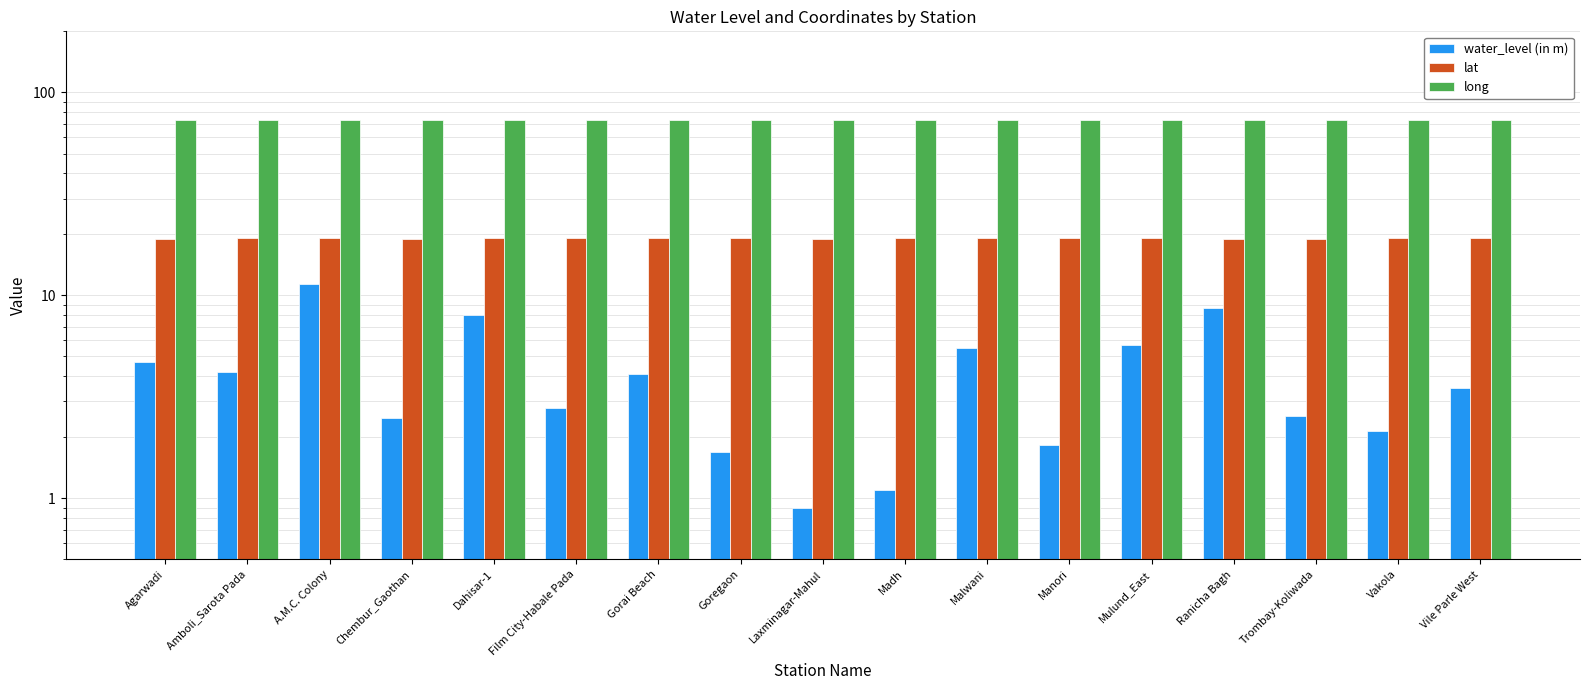

Read the water_level (in m) value at Trombay-Koliwada.

2.5